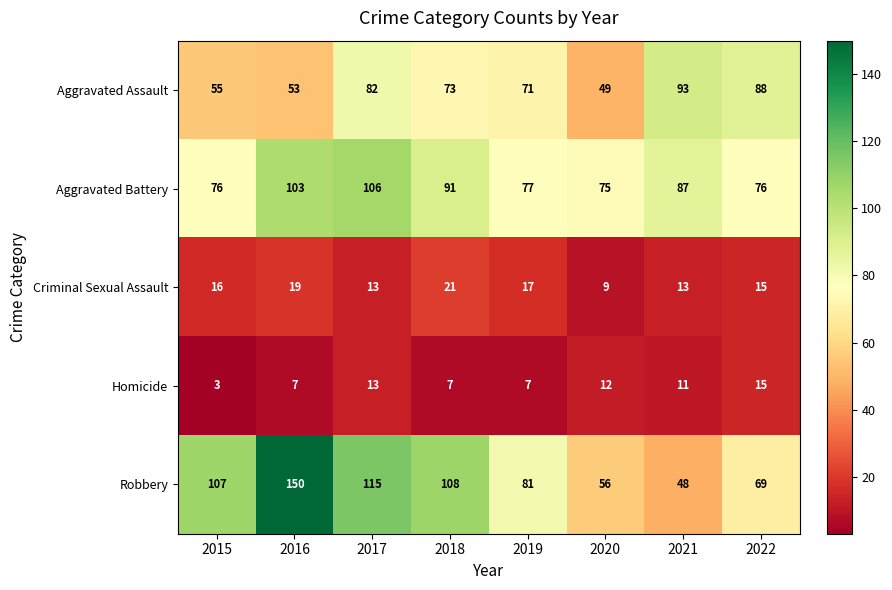

True or false: Robbery has a value of 107 at 2015.

True